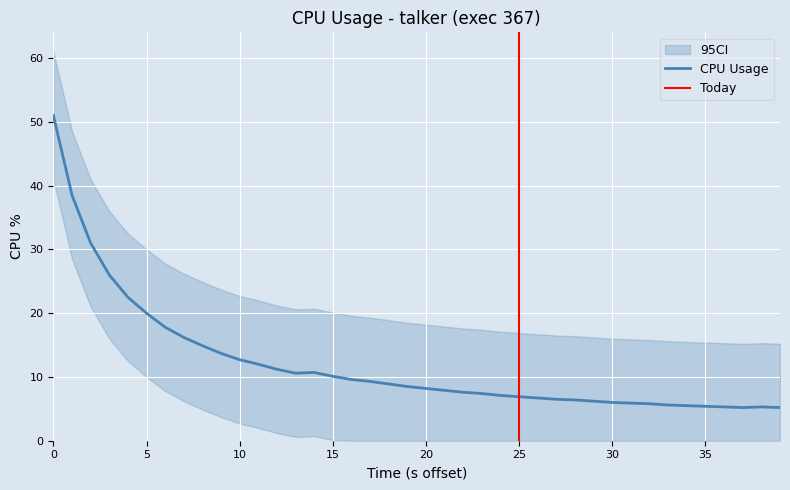

What is the sum of all CI_upper values?

881.3